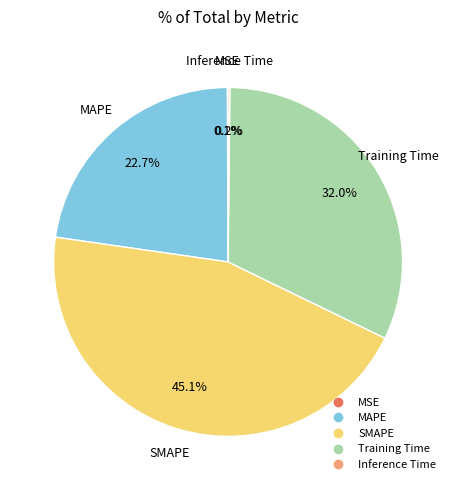

Is Training Time the majority of the pie?

No